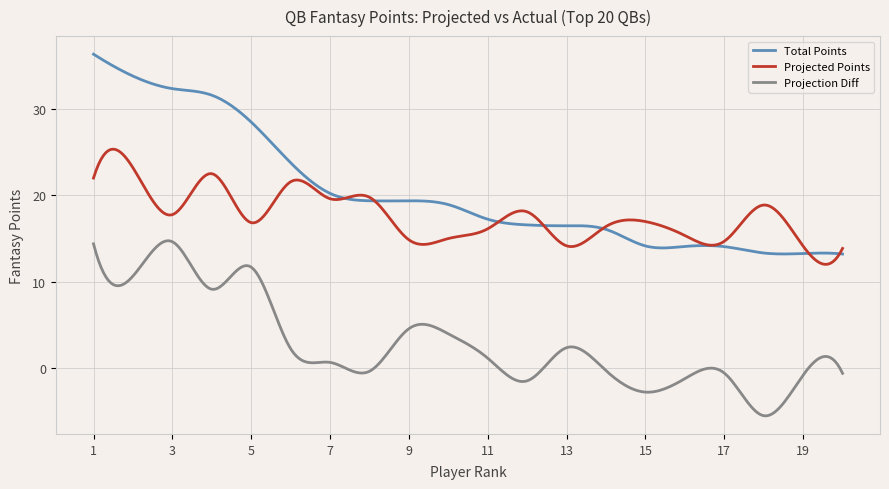

Count the number of categories in the chart.

300